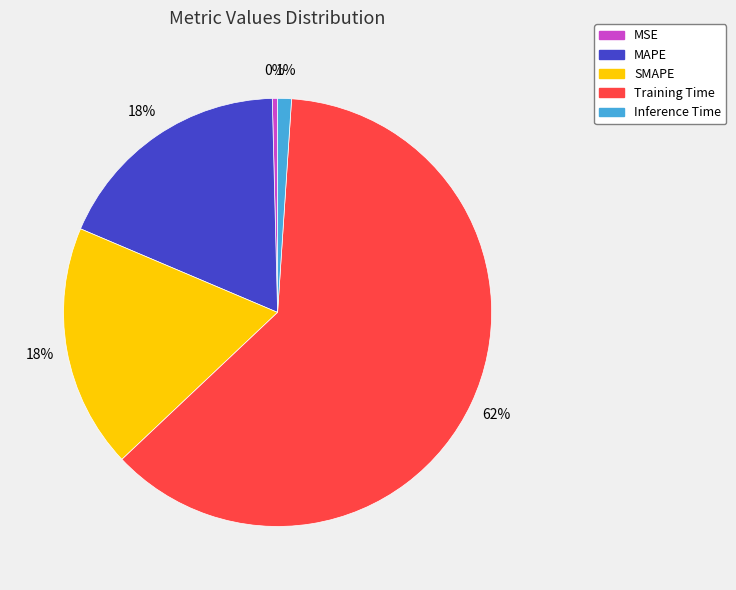

True or false: Inference Time accounts for 15% of the total.

False